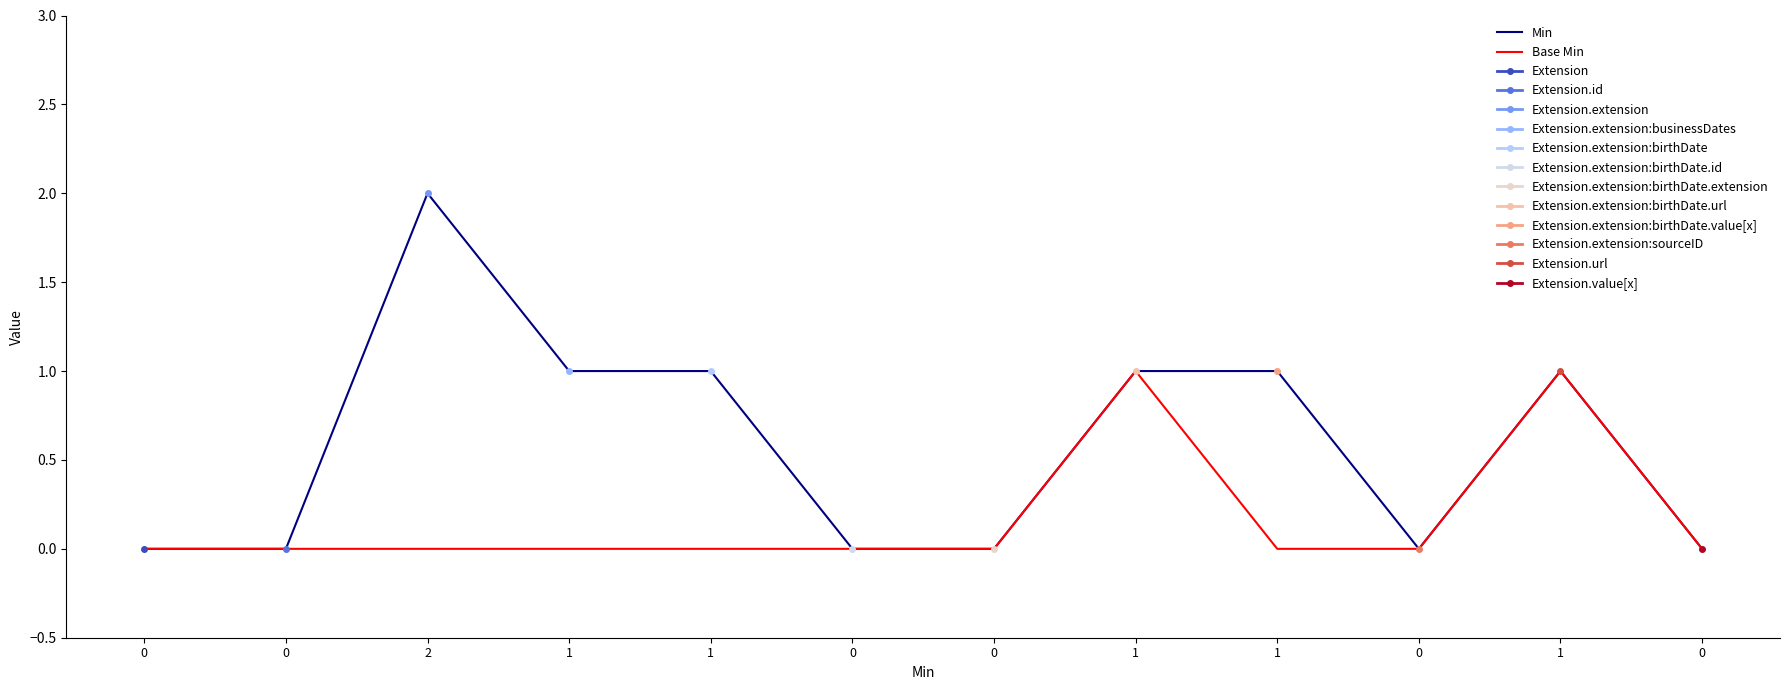

Rank the series by their average value, from lowest to highest.

Base Min, Min